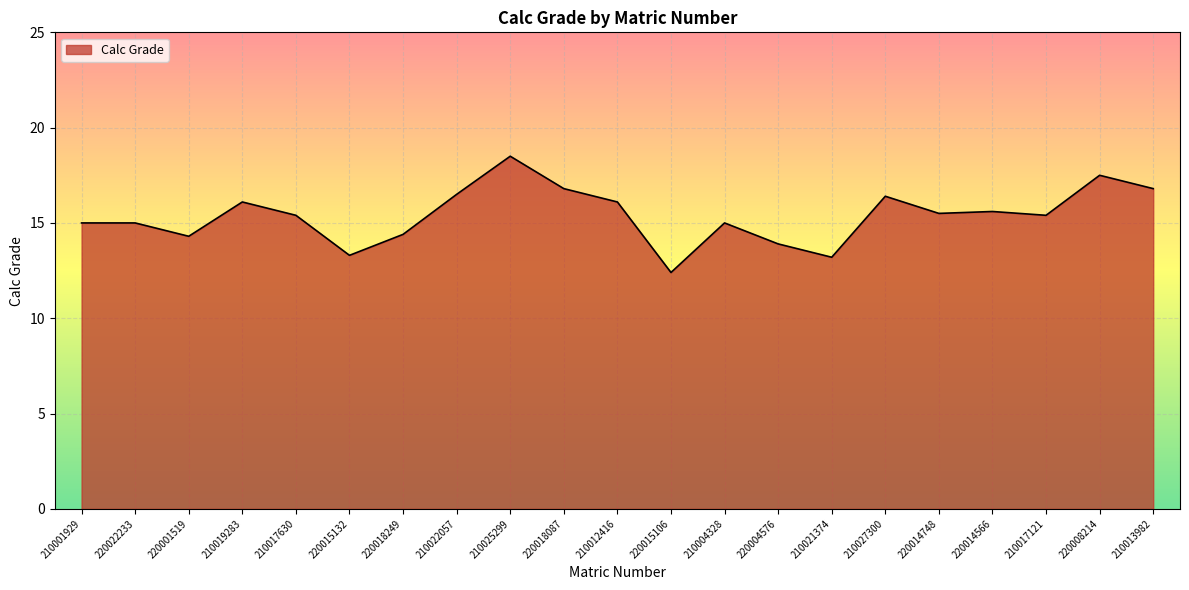

What position from the right is 220018249?

15